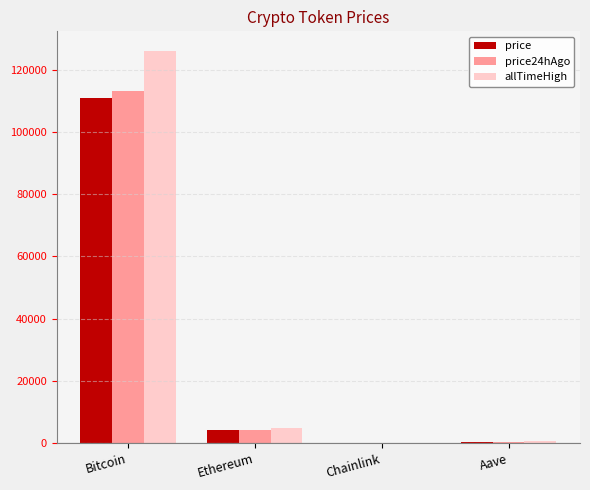

True or false: price has a value of 180675.4 at Bitcoin.

False